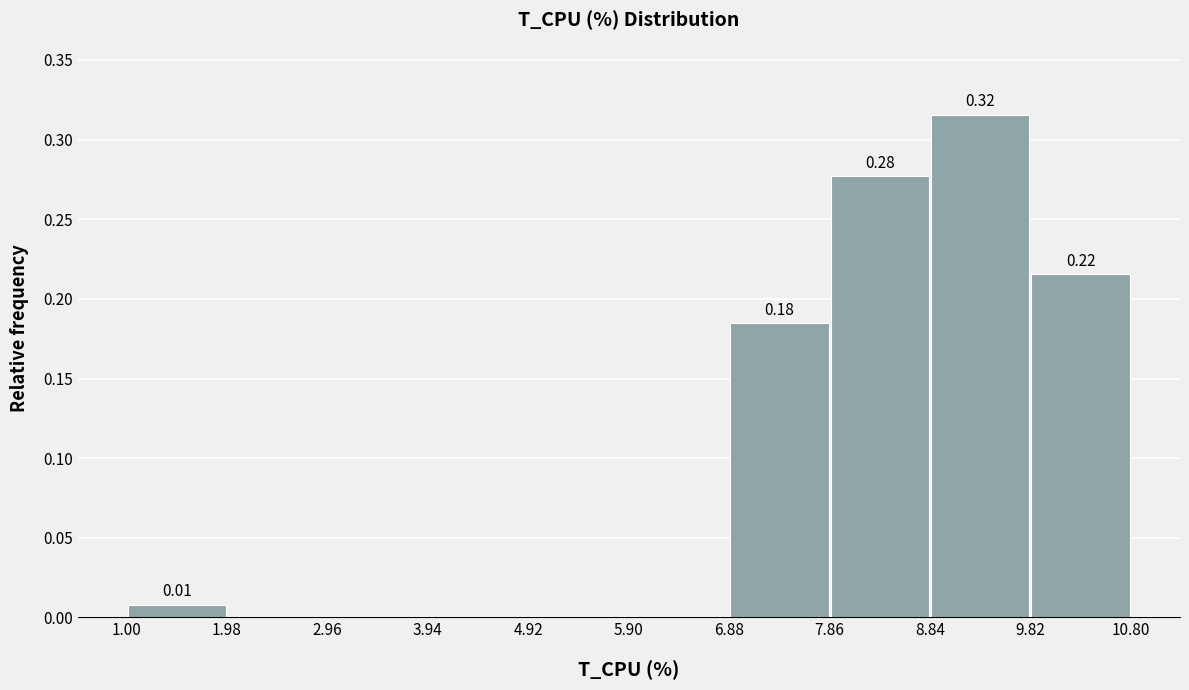

Over which range of the x-axis is the bar tallest?

8.84 to 9.82